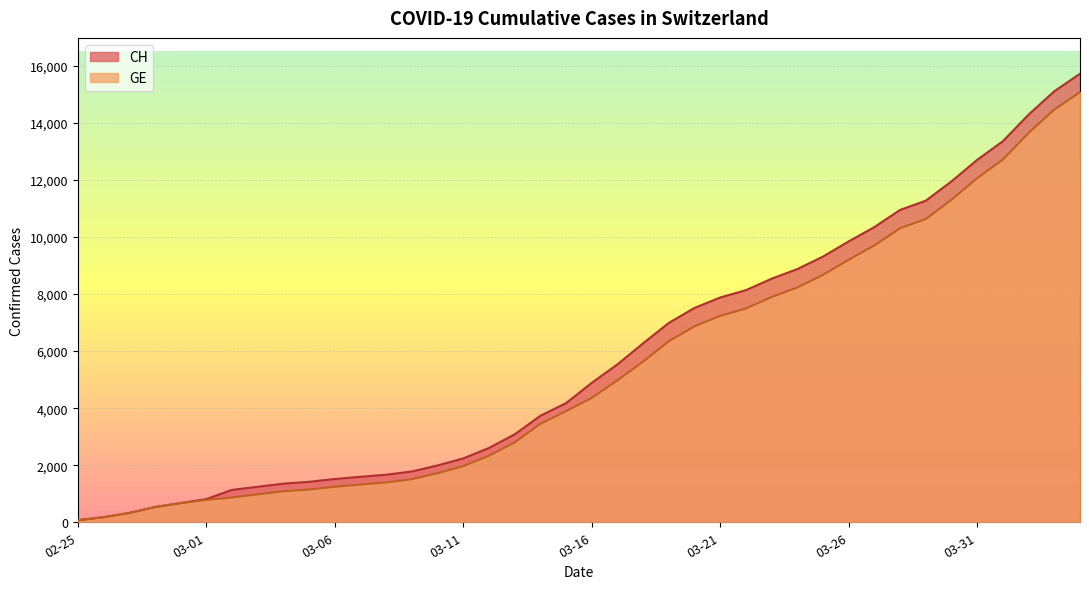

At which label does GE reach its peak?

2020-04-04